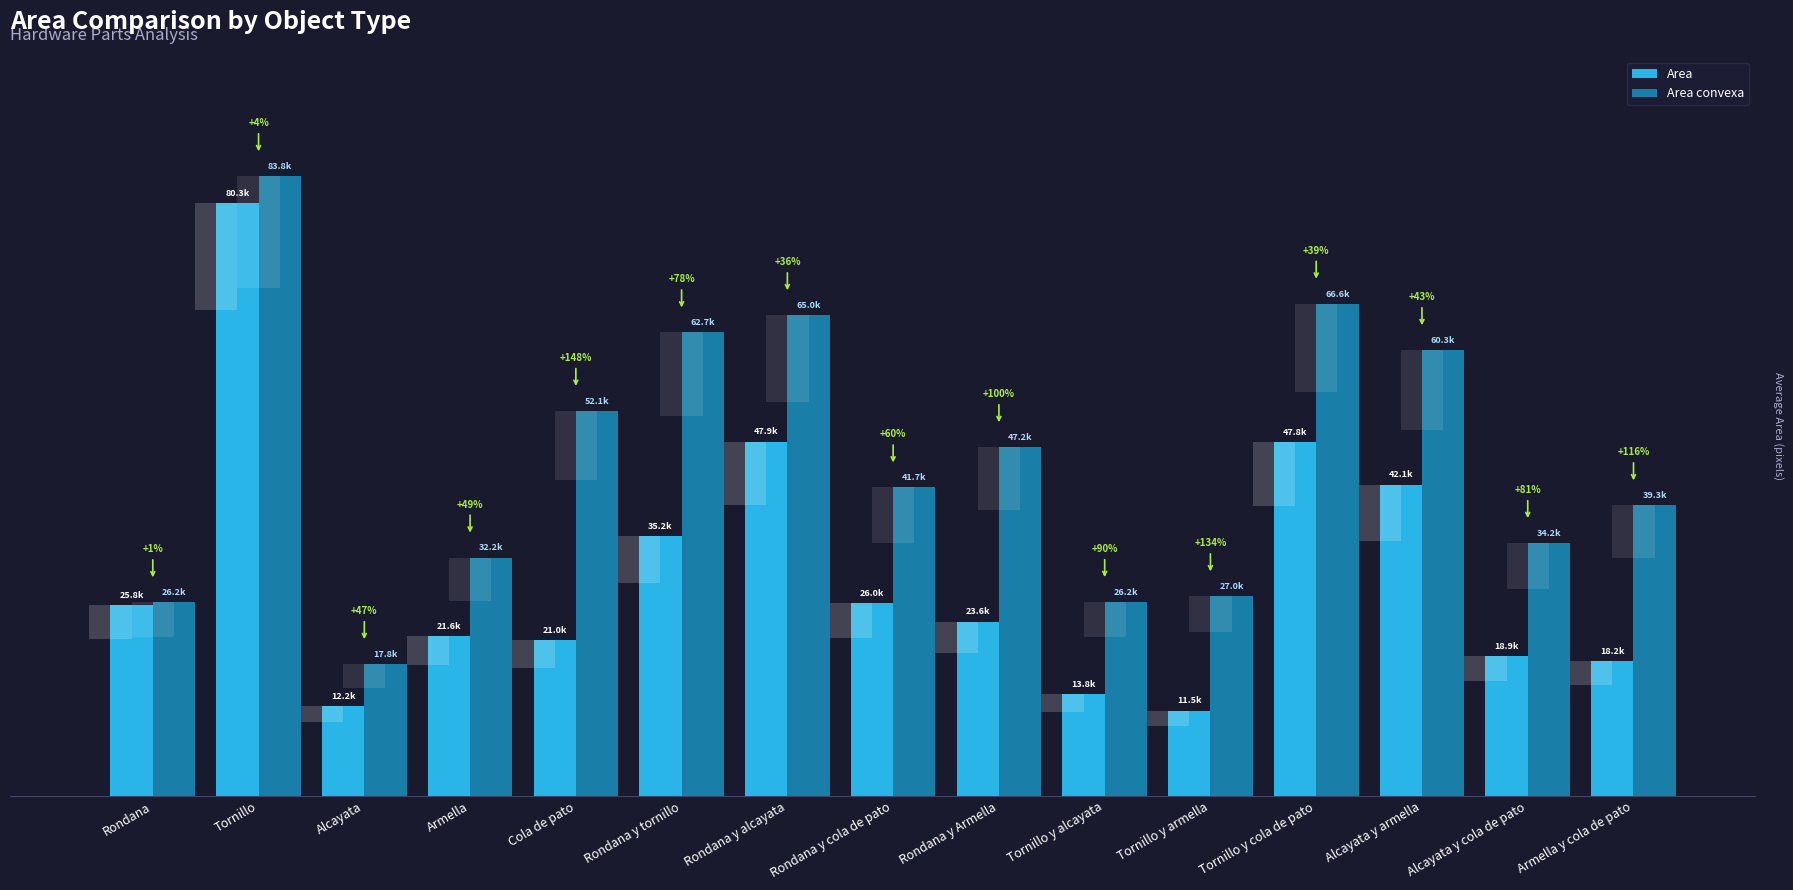

What is the approximate value of Area convexa at Tornillo y alcayata?

26221.4